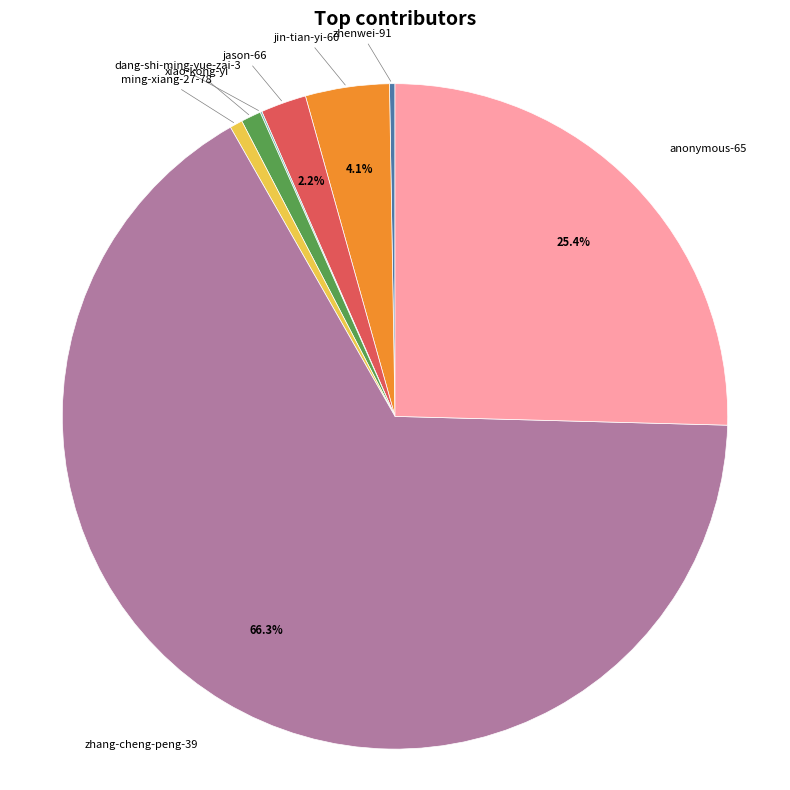

Combined, do jason-66 and ming-xiang-27-78 account for over 50%?

No